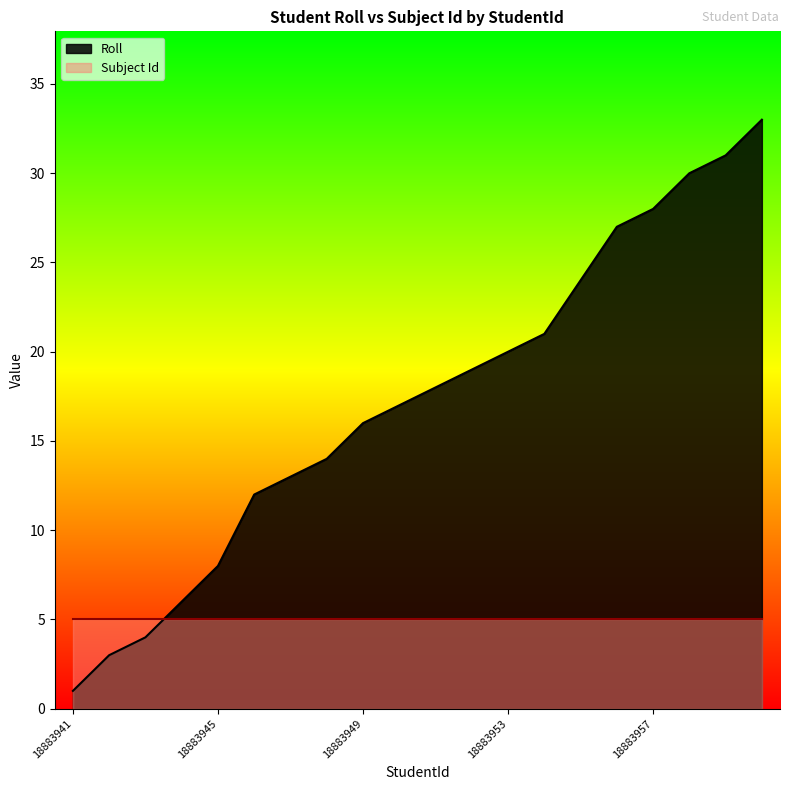

What is the difference between the second highest and second lowest values?

28